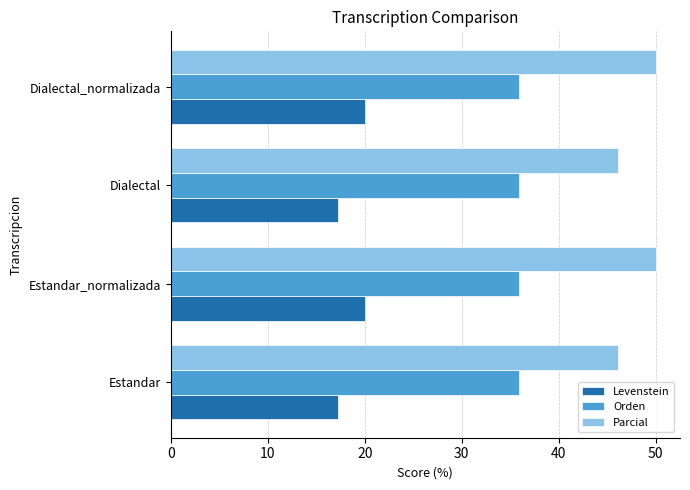

Read the Parcial value at Dialectal_normalizada.

50.0